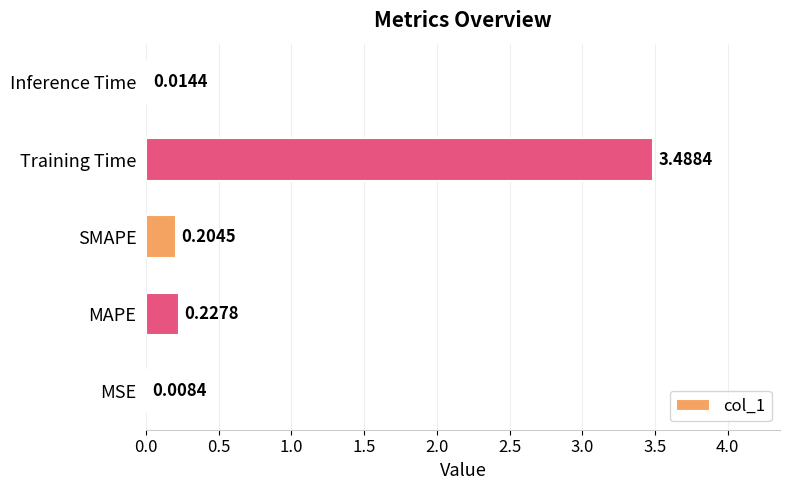

What is the change in value from MSE to SMAPE?

+0.2